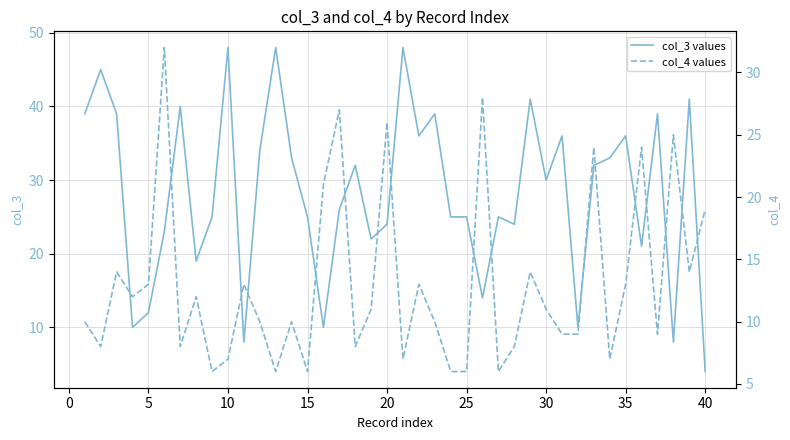

What are all the series names shown in the legend?

col_3 values, col_4 values